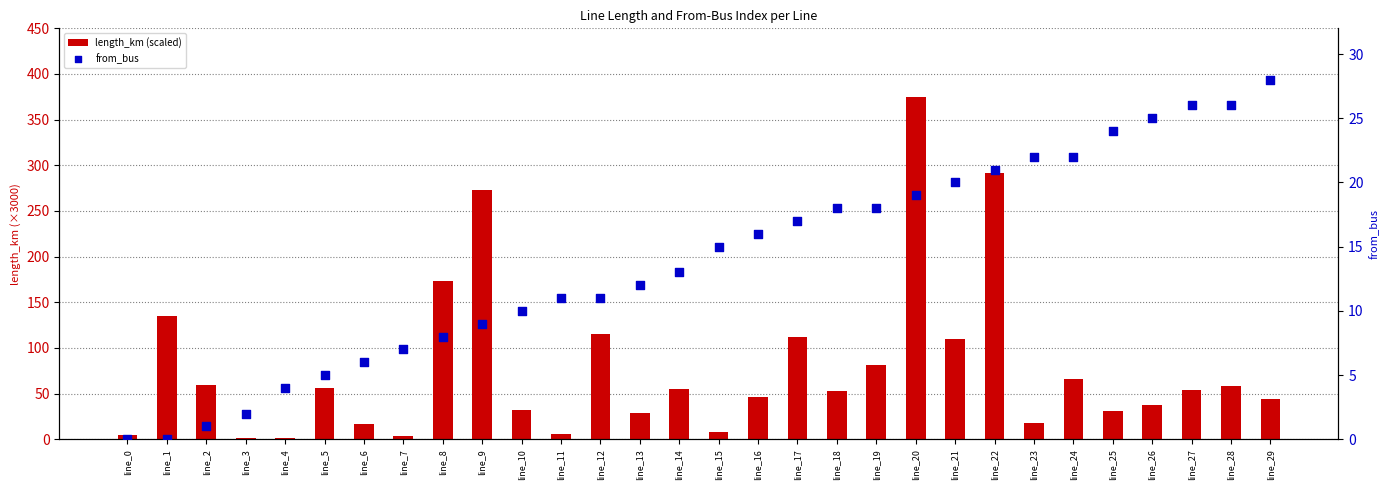

Is the value of length_km (scaled) at line_20 greater than the value of from_bus at line_16?

Yes